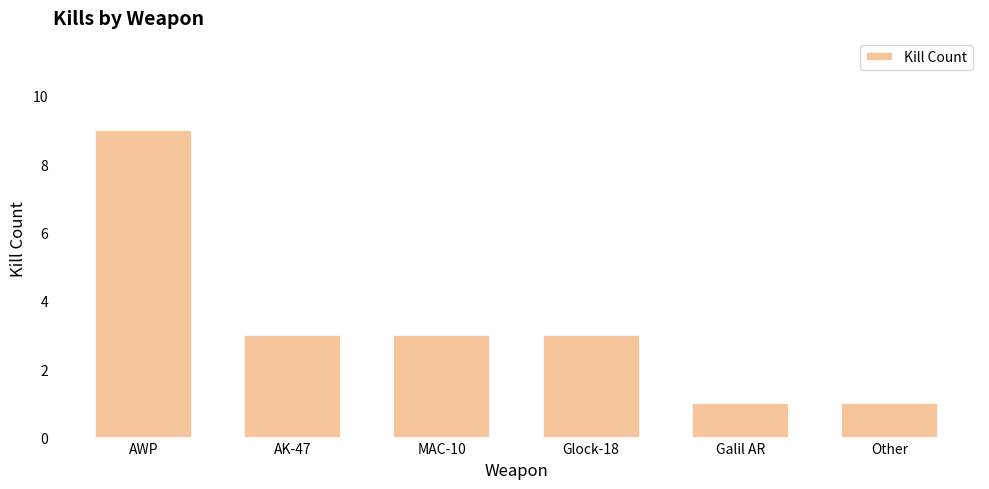

How many categories are shown in the chart?

6